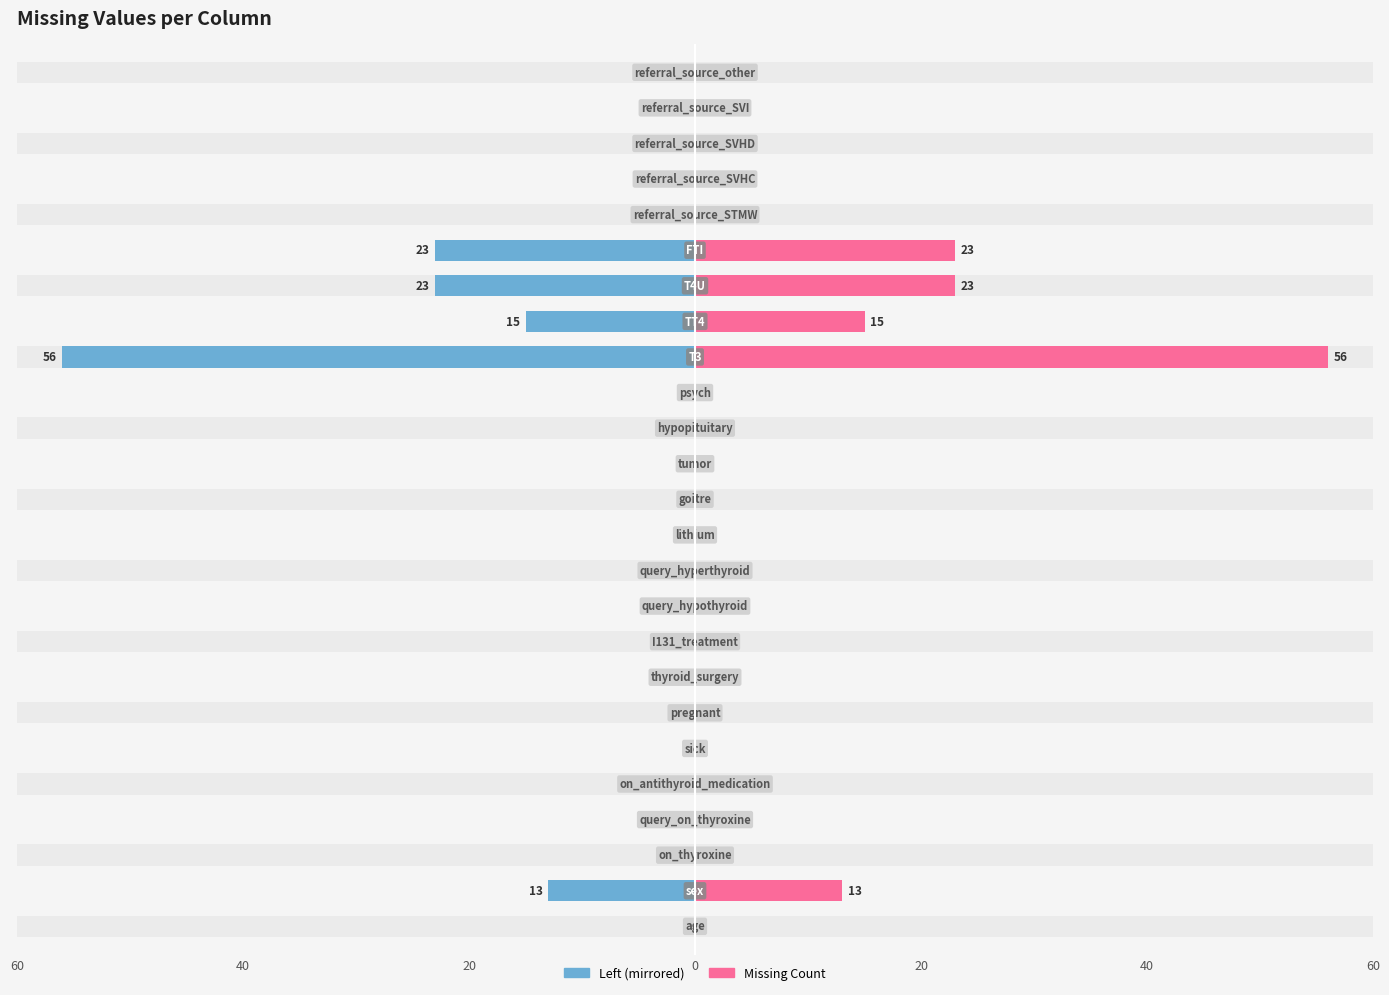

True or false: Column (left) has a value of -23 at 18.

True